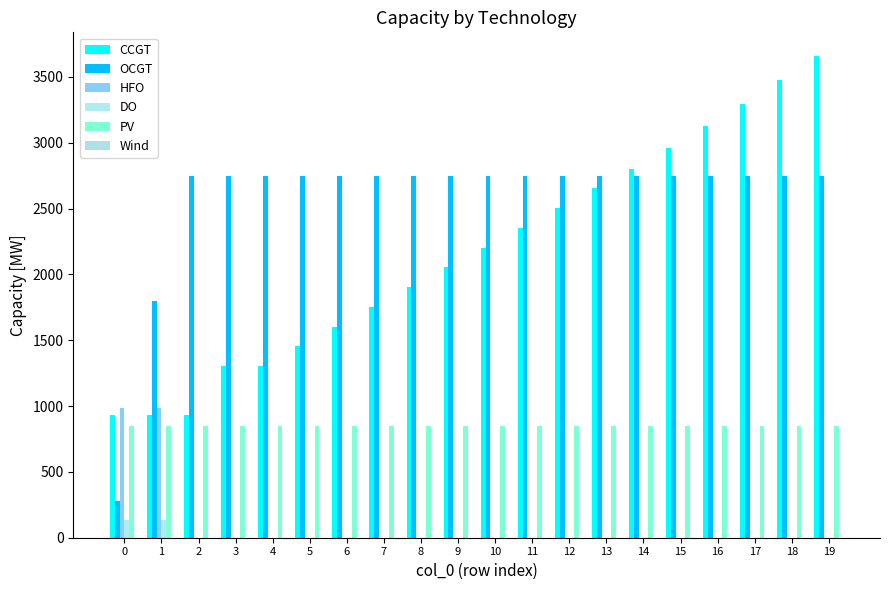

Rank the categories by DO value from highest to lowest.

0, 1, 2, 3, 4, 5, 6, 7, 8, 9, 10, 11, 12, 13, 14, 15, 16, 17, 18, 19